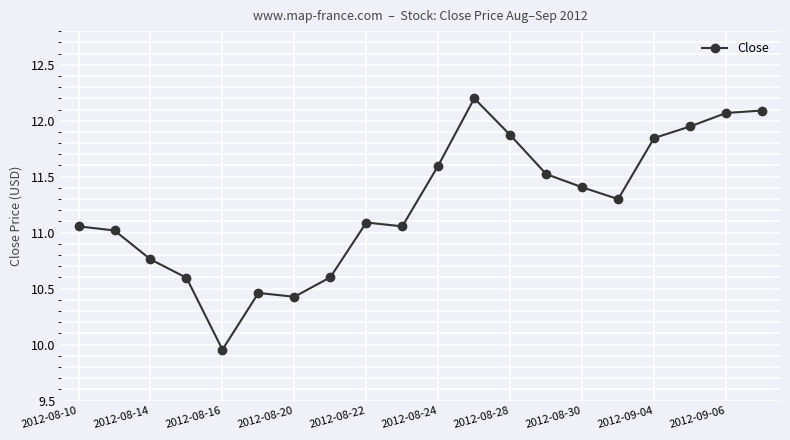

What is the greatest value displayed?

12.2